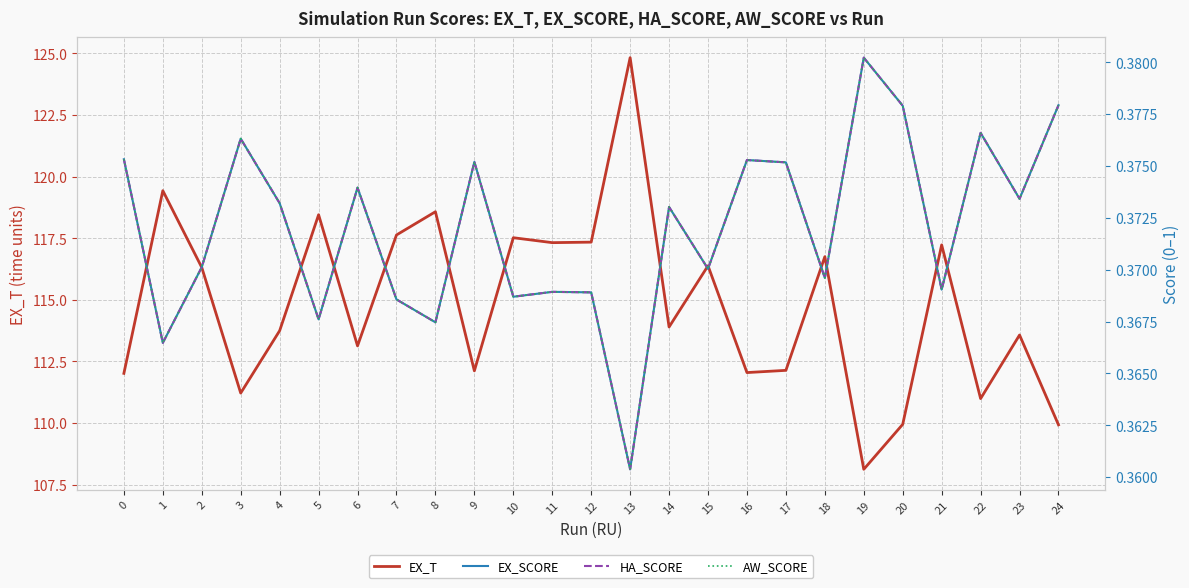

Where does the EX_T series first go above 113?

1